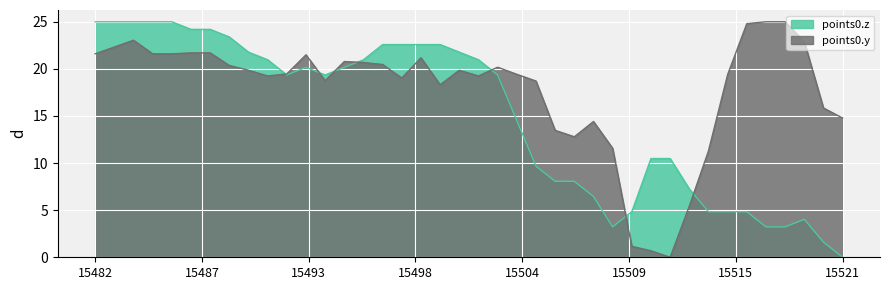

Where is the first local minimum for points0.z?

15492